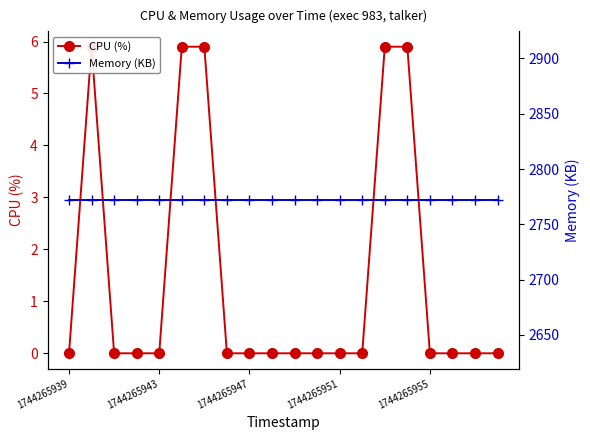

How many series are shown in this chart?

2